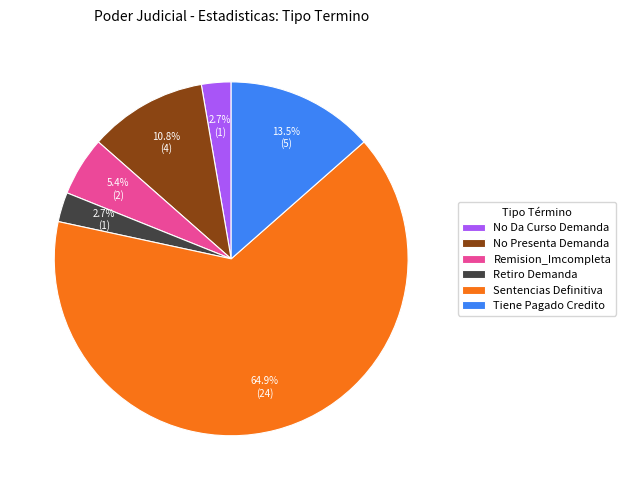

To the nearest percent, what portion does Remision_Imcompleta represent?

5%